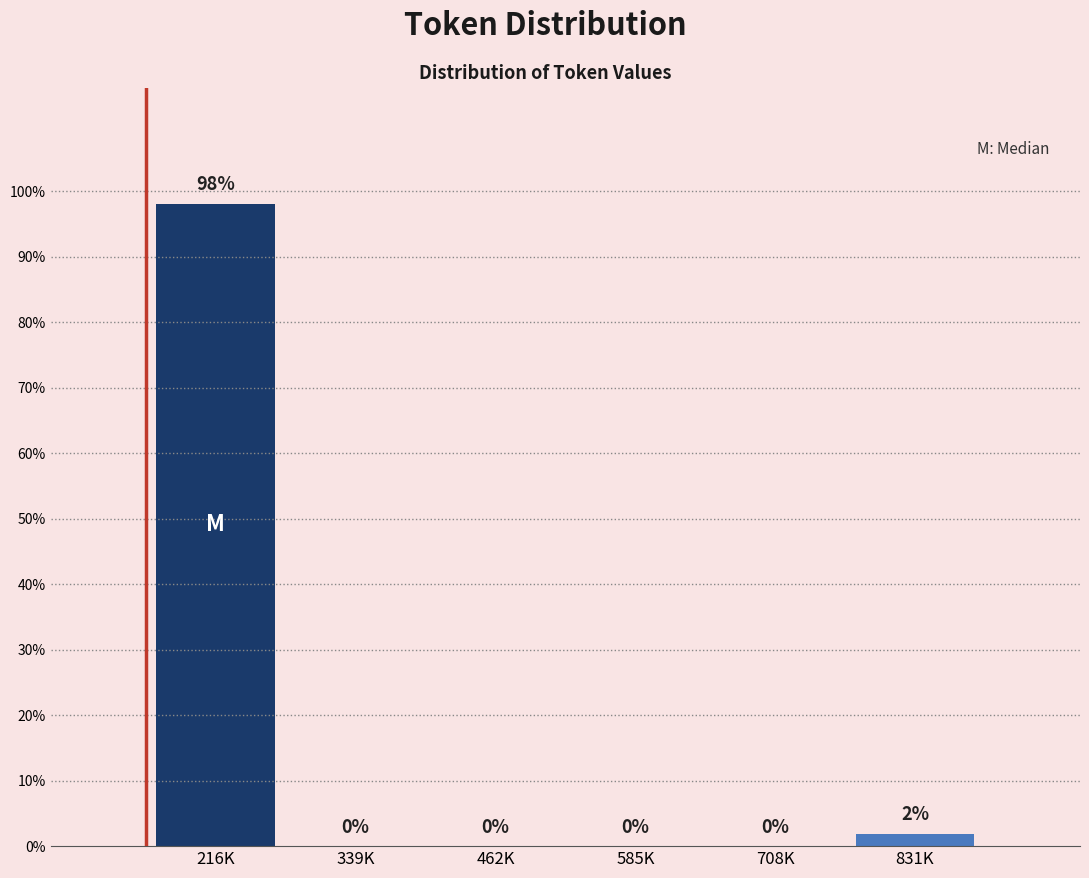

Which has a higher value, 585K or 831K?

831K